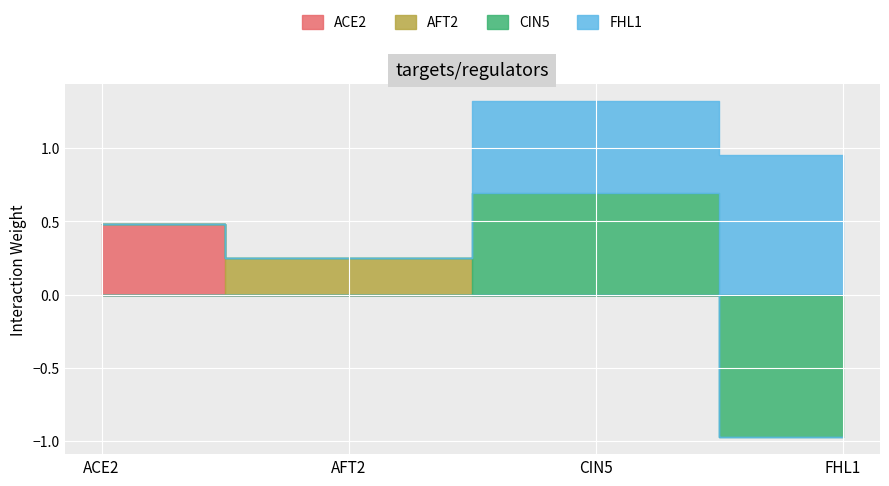

At which category does the chart reach its peak across all series?

FHL1